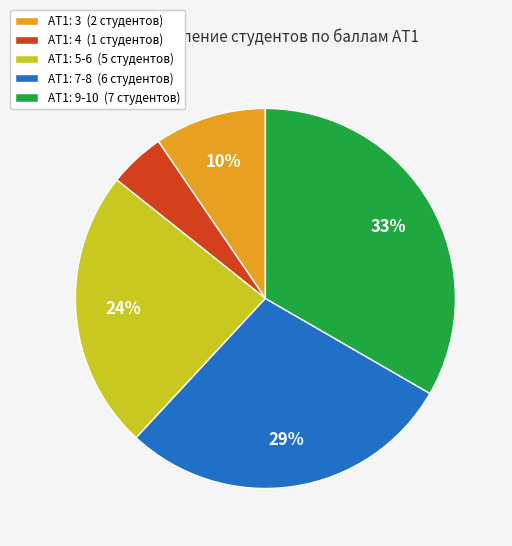

The АТ1: 4 slice represents 5% of the pie. True or false?

True